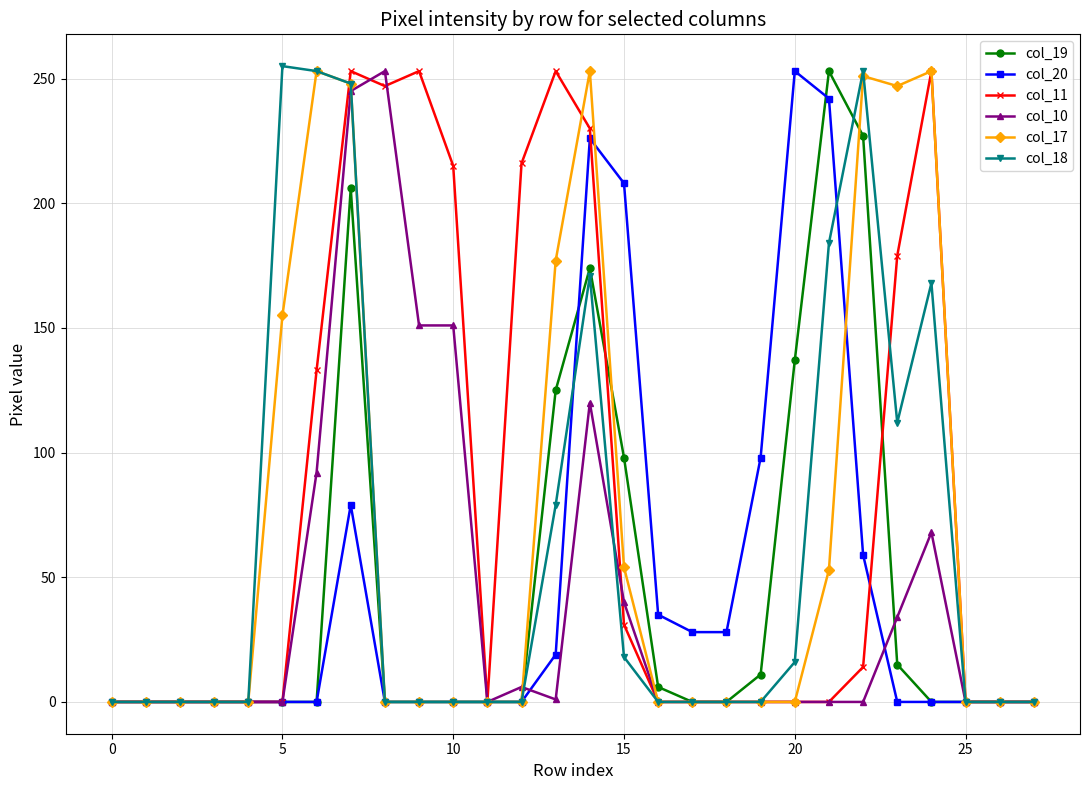

True or false: col_11 has more than 0 interior local peaks.

True